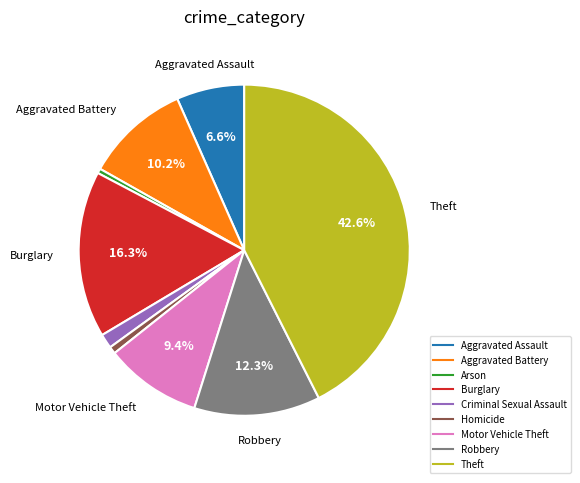

Approximately how many times larger is the value at Robbery compared to Aggravated Assault?

1.9